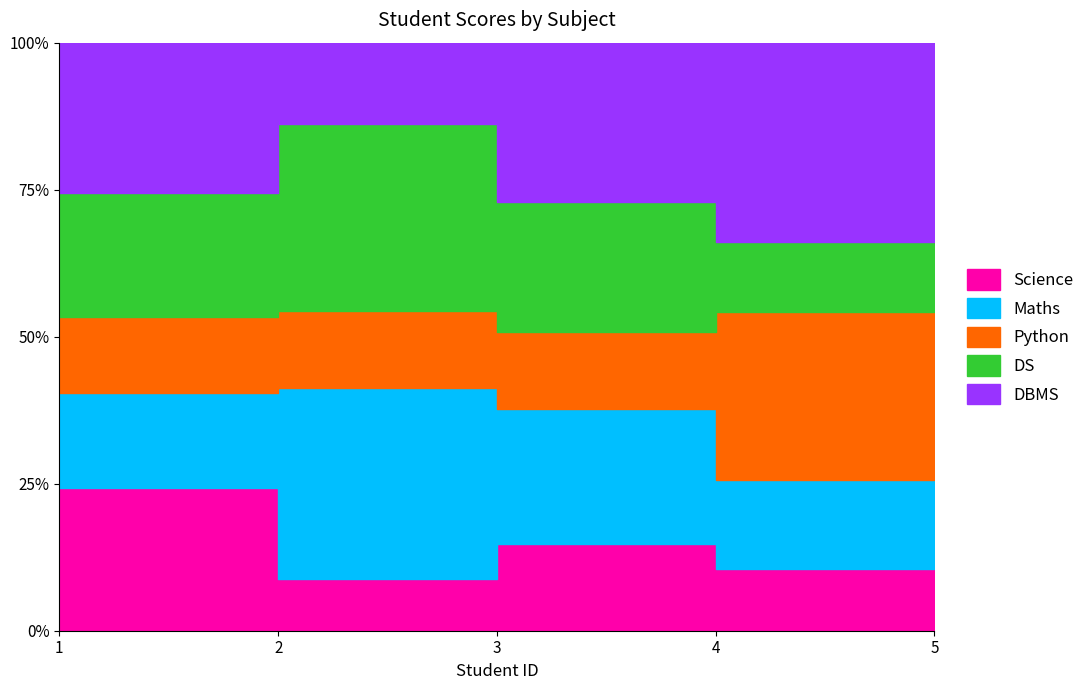

How many lines are shown in the chart?

5